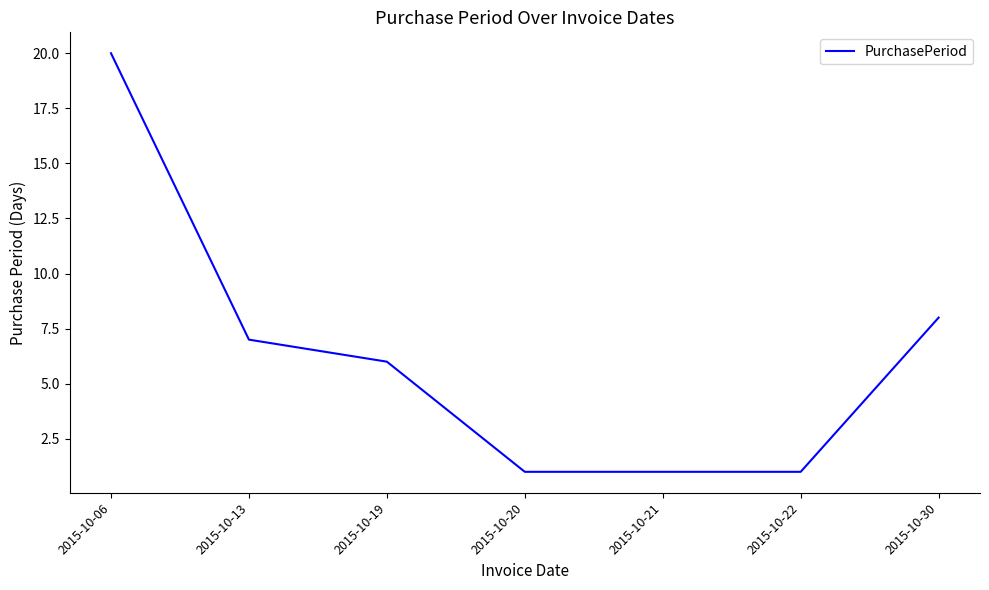

What is the average value?

6